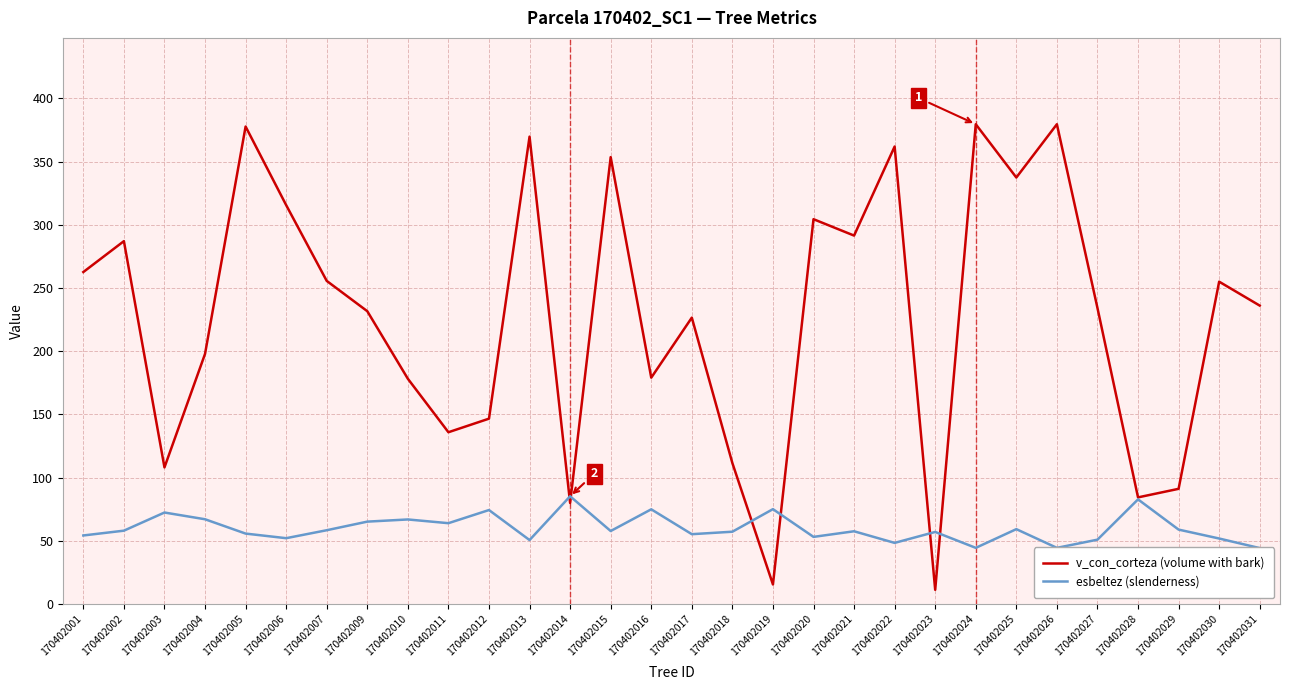

True or false: esbeltez (slenderness) has a value of 54.2 at 170402001.

True